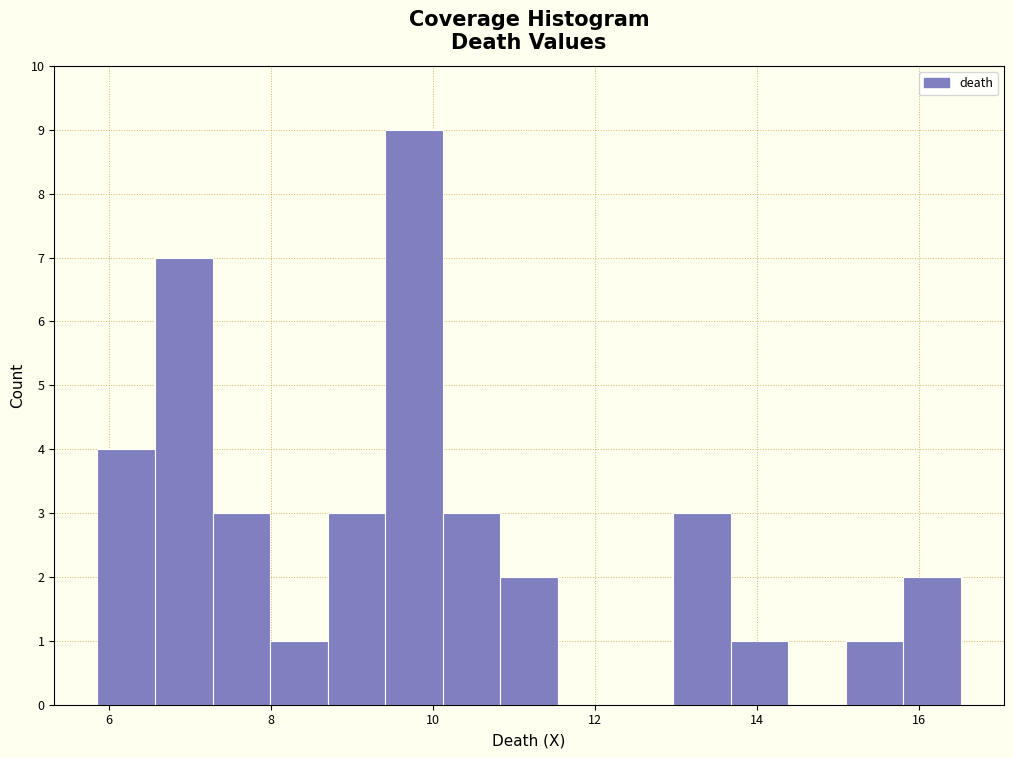

Read against the x-axis, roughly where is the centre of the tallest bar?

9.8